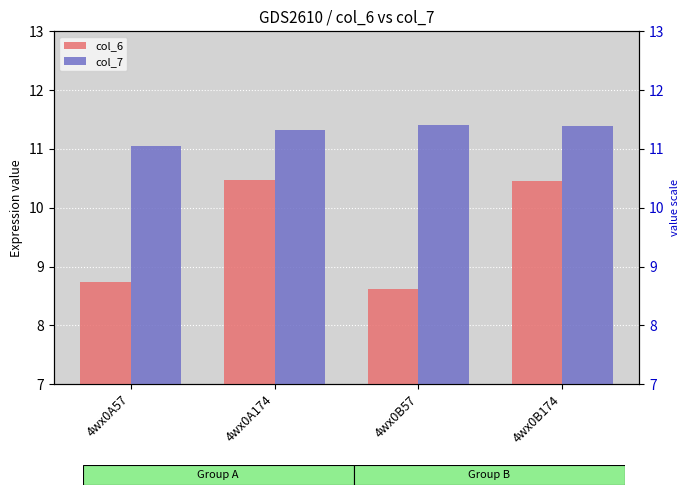

What is the label of the 4th bar from the right?

4wx0A57